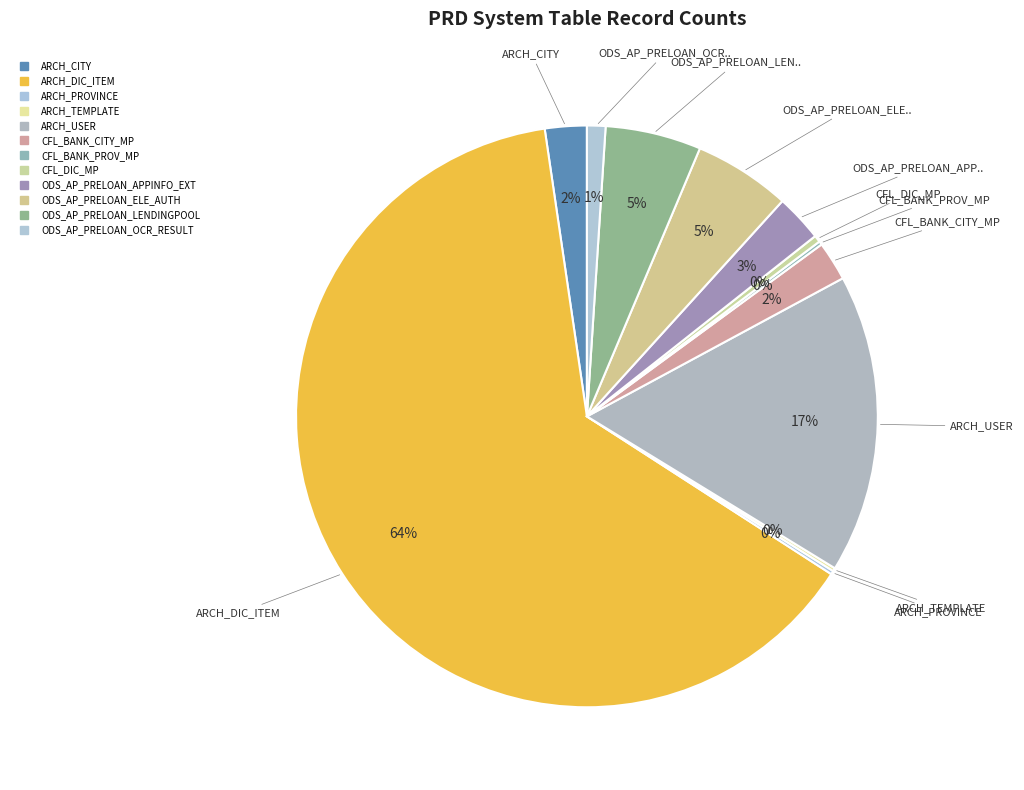

What is the majority slice?

ARCH_DIC_ITEM